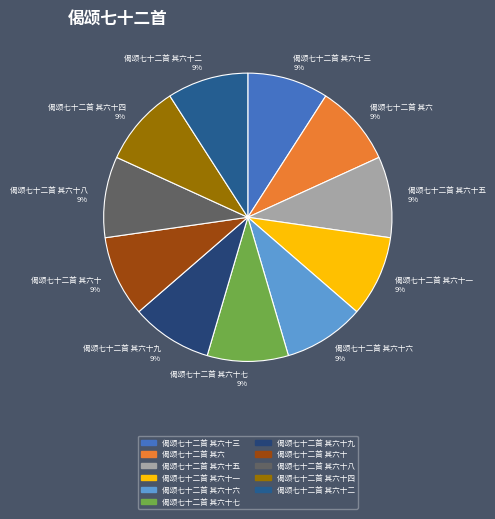

To the nearest percent, what percentage of the pie is 偈颂七十二首 其六?

9%